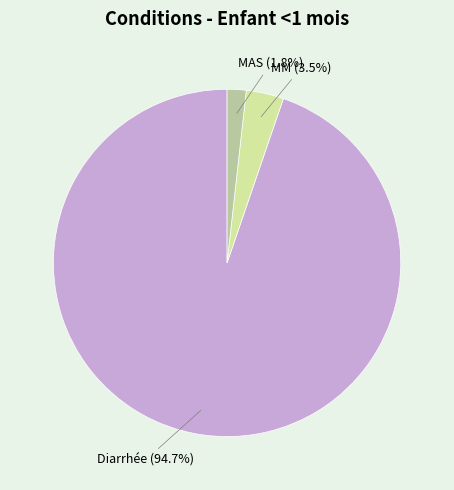

Is there any slice that represents more than half of the pie?

Yes